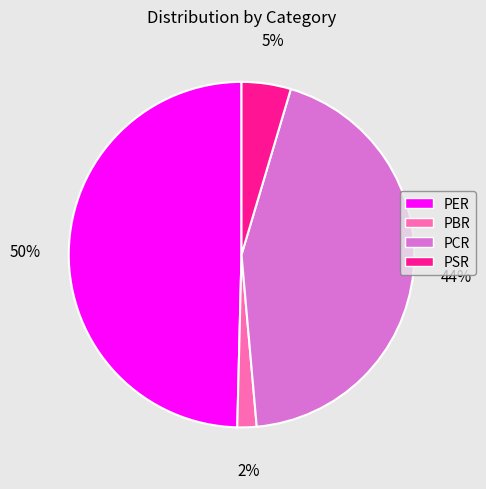

To the nearest percent, what is the difference between the largest and smallest slice percentages?

48%